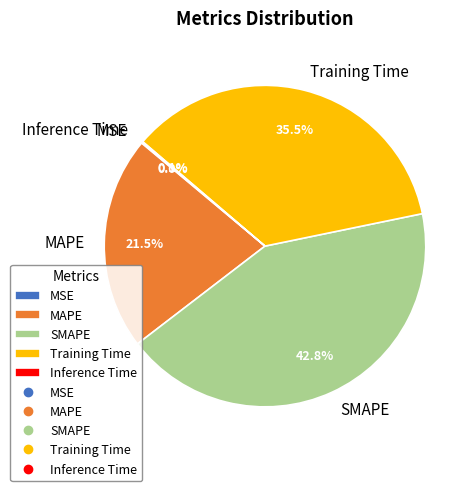

Is there any slice that represents more than half of the pie?

No